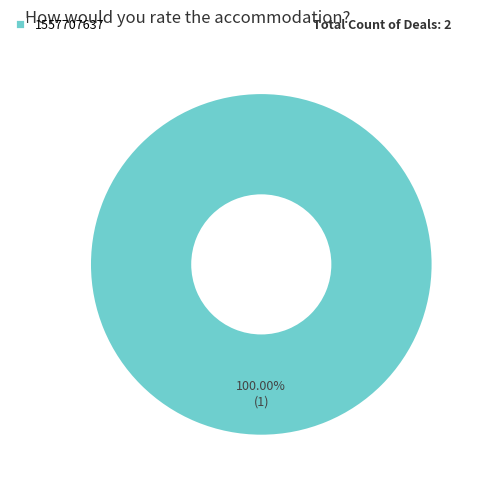

Rank the categories by value from highest to lowest.

1557707637